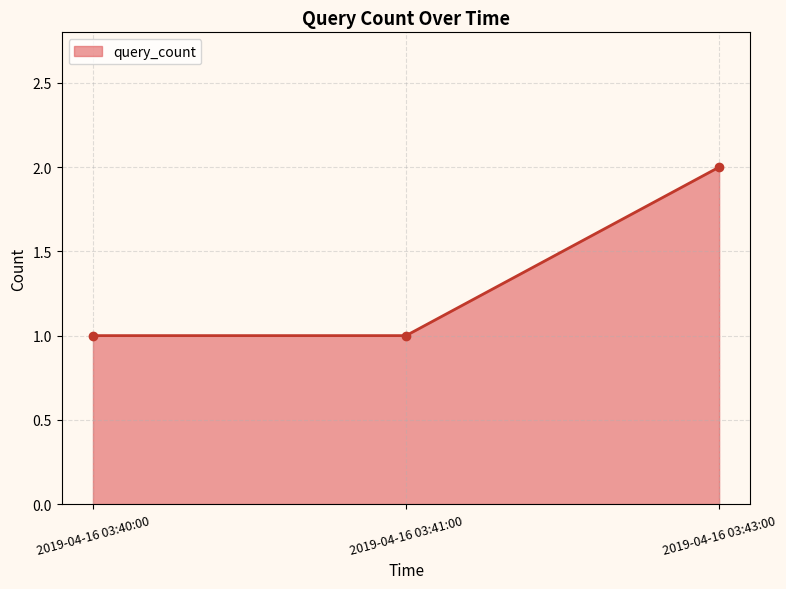

Reading left to right, extract all data points from this chart.

2019-04-16 03:40:00=1	2019-04-16 03:41:00=1	2019-04-16 03:43:00=2